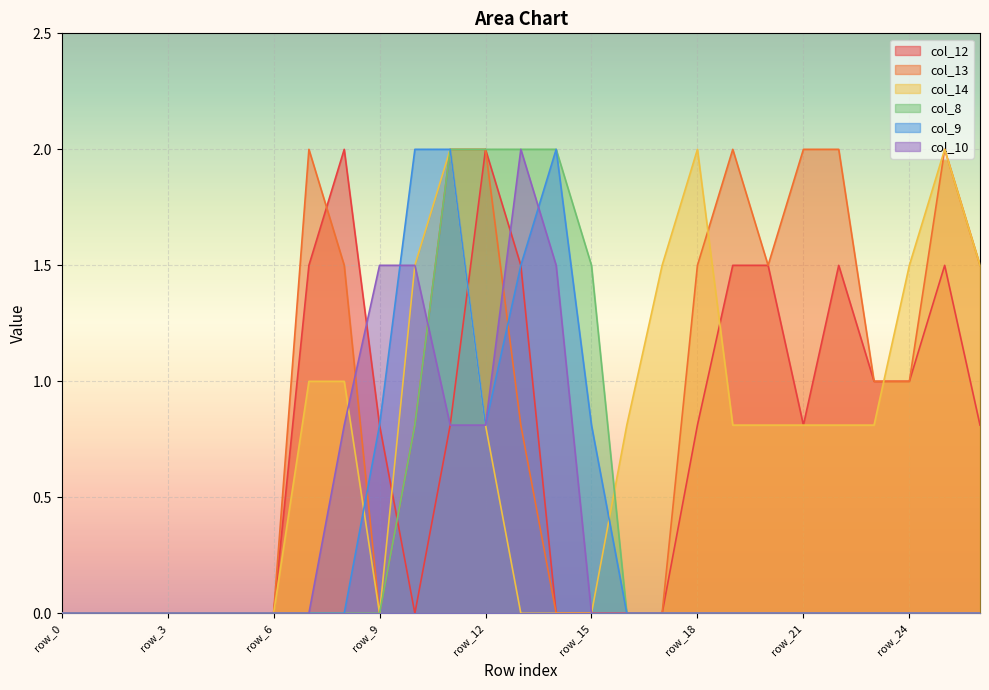

Count the col_13 values in the range 0 to 2.

27